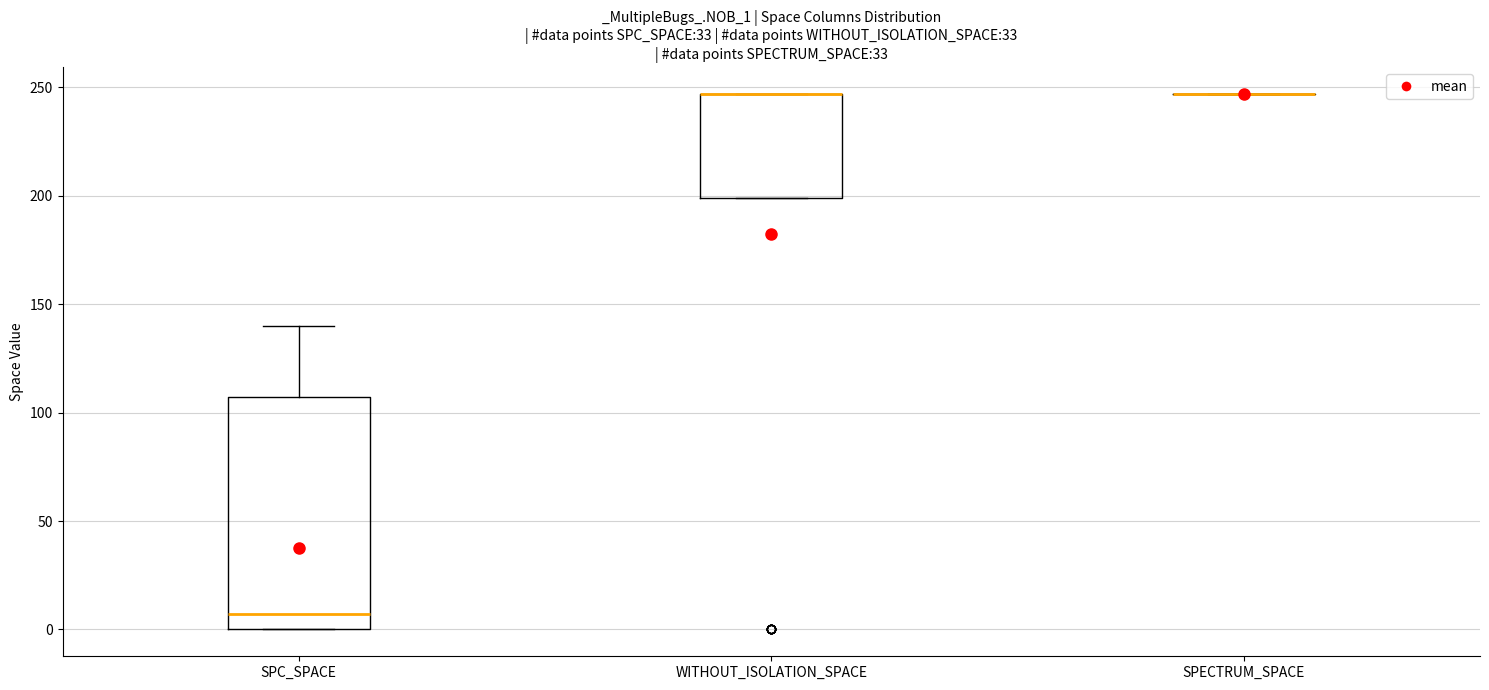

Reading left to right, transcribe this box plot: for each box, give where its median line is, the range the box spans, and where its two whiskers end, as read against the y-axis. The values are not printed on the chart, so give them approximately, as read against the axis.

SPC_SPACE: median 5, box 0 to 105, whiskers 0 to 140
WITHOUT_ISOLATION_SPACE: median 245 (drawn on the box's upper edge), box 200 to 245, whiskers 200 to 245
SPECTRUM_SPACE: box collapsed to a line at 245, whiskers 245 to 245